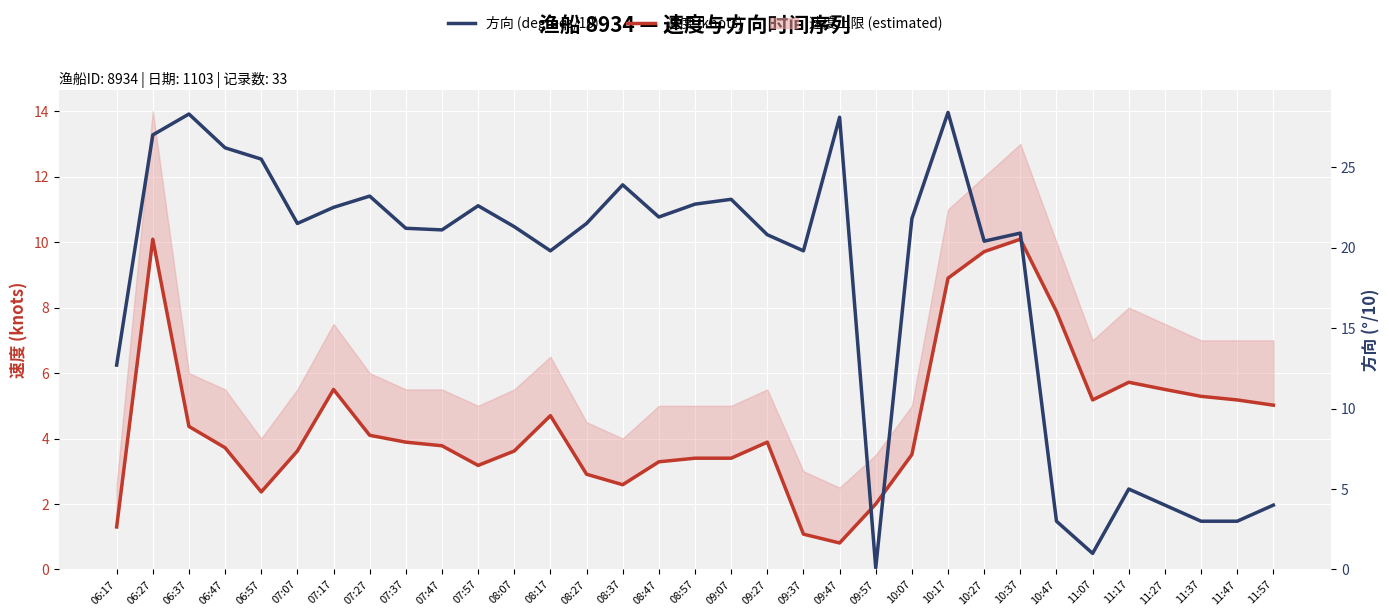

What is the label of the 32nd point from the left?

11:47